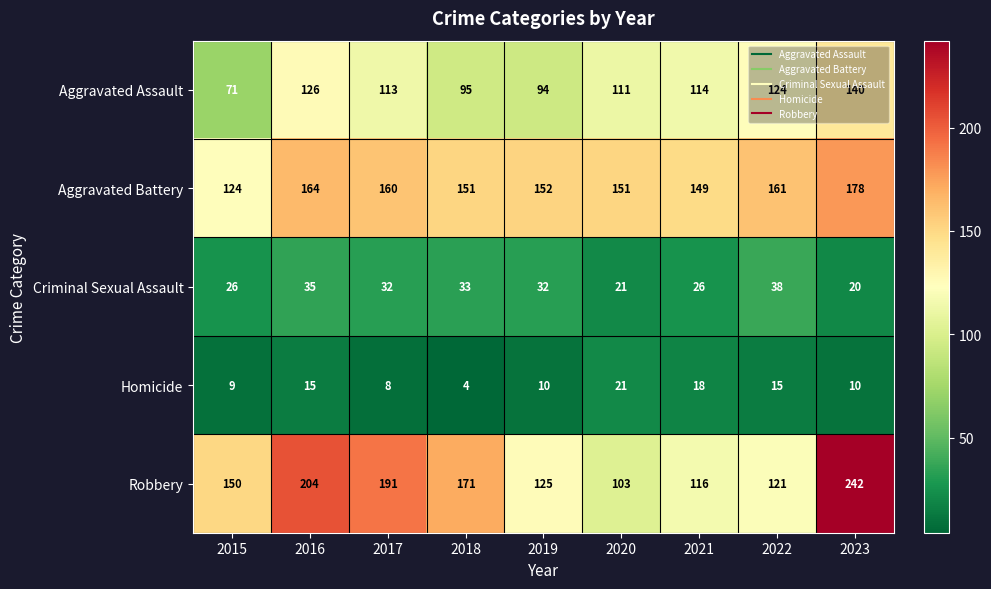

Is it true that Aggravated Battery equals 316 at 2023?

False